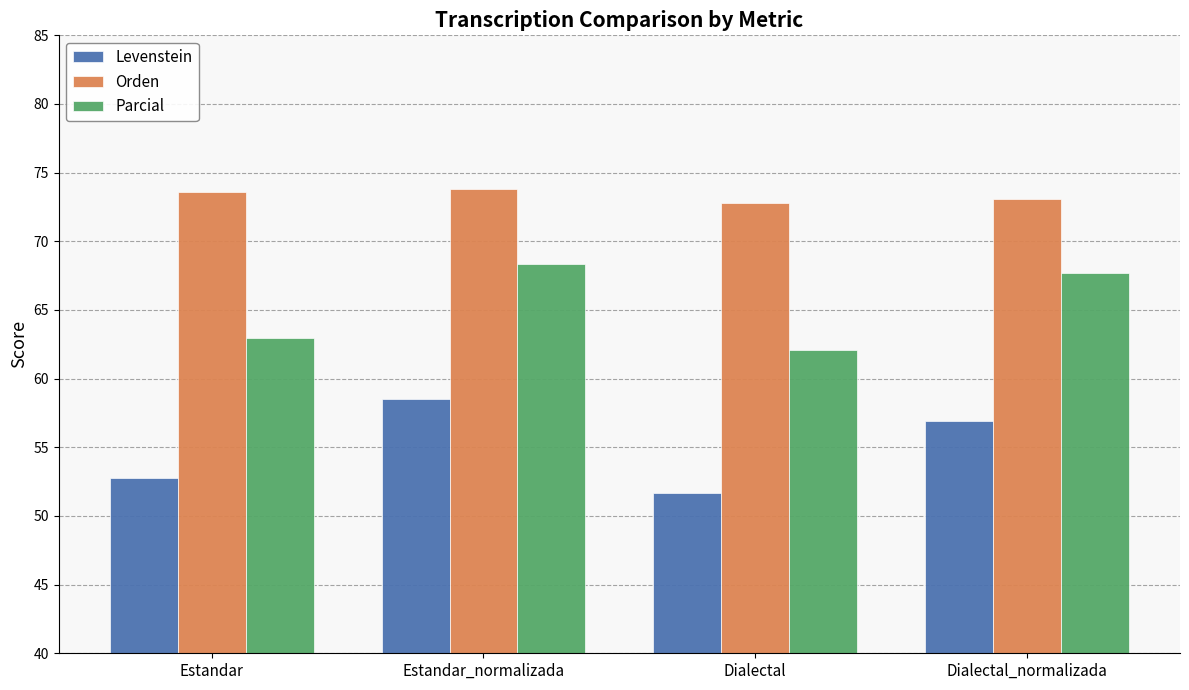

True or false: Levenstein has a value of 86.9 at Dialectal_normalizada.

False